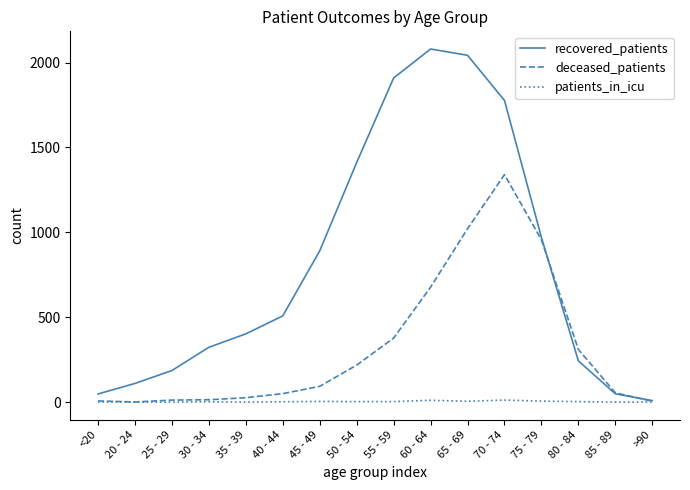

What is the highest value of the patients_in_icu series?

12